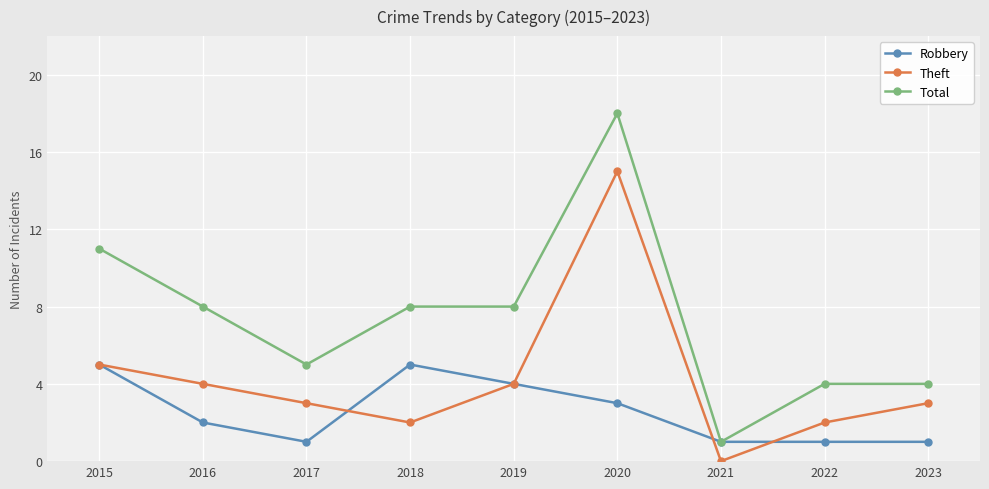

Between 2017 and 2018, which series saw the biggest shift?

Robbery